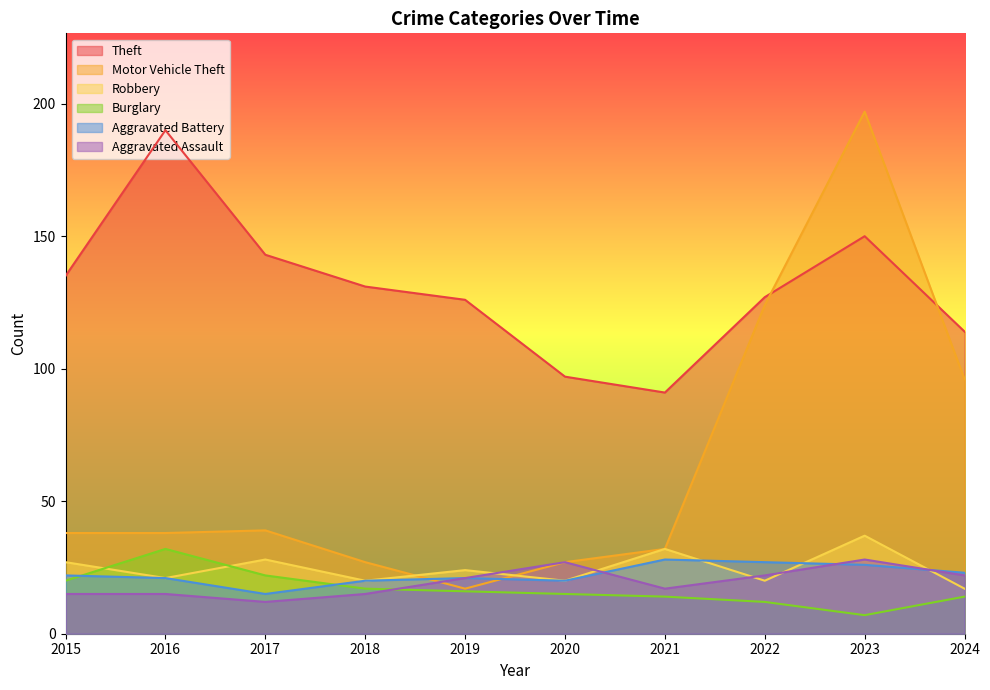

Where is the first local maximum for Burglary?

2016